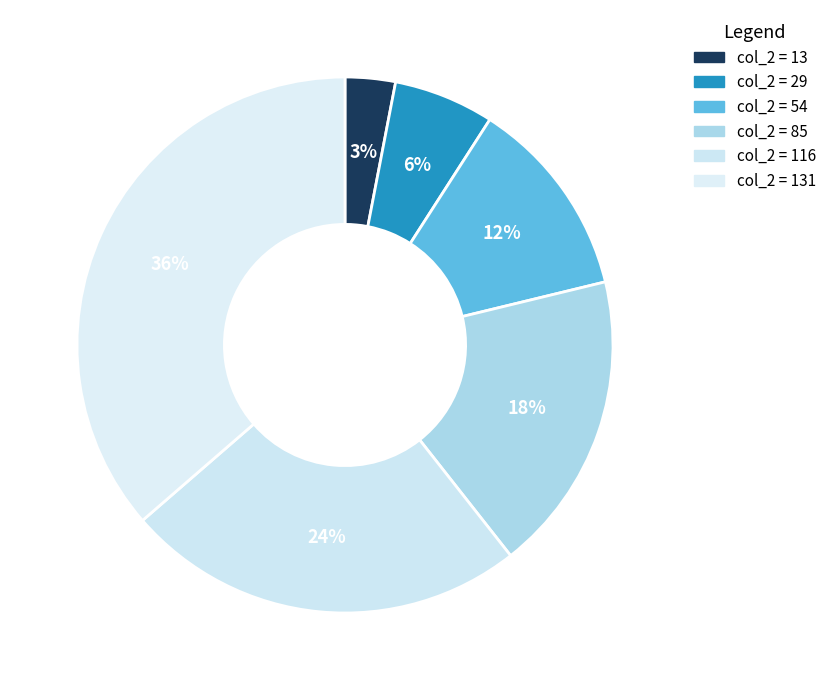

How many segments does this pie chart have?

6